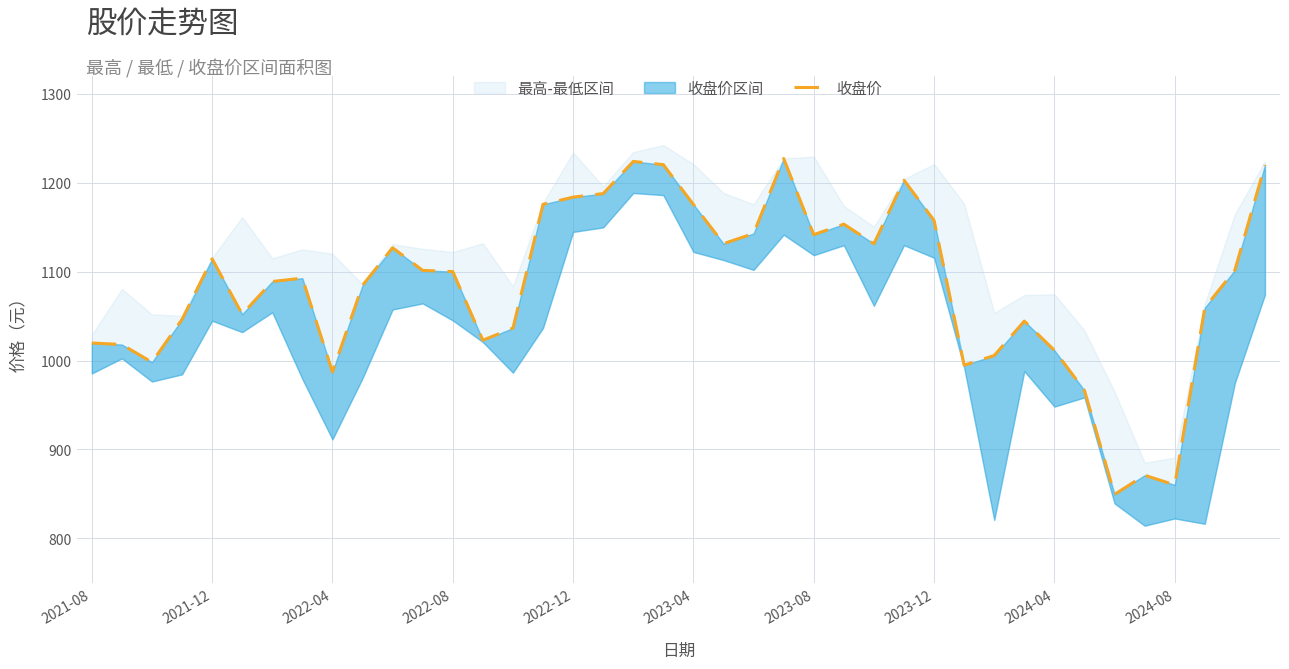

What is the change in value from 2023-04 to 16?

+131.7